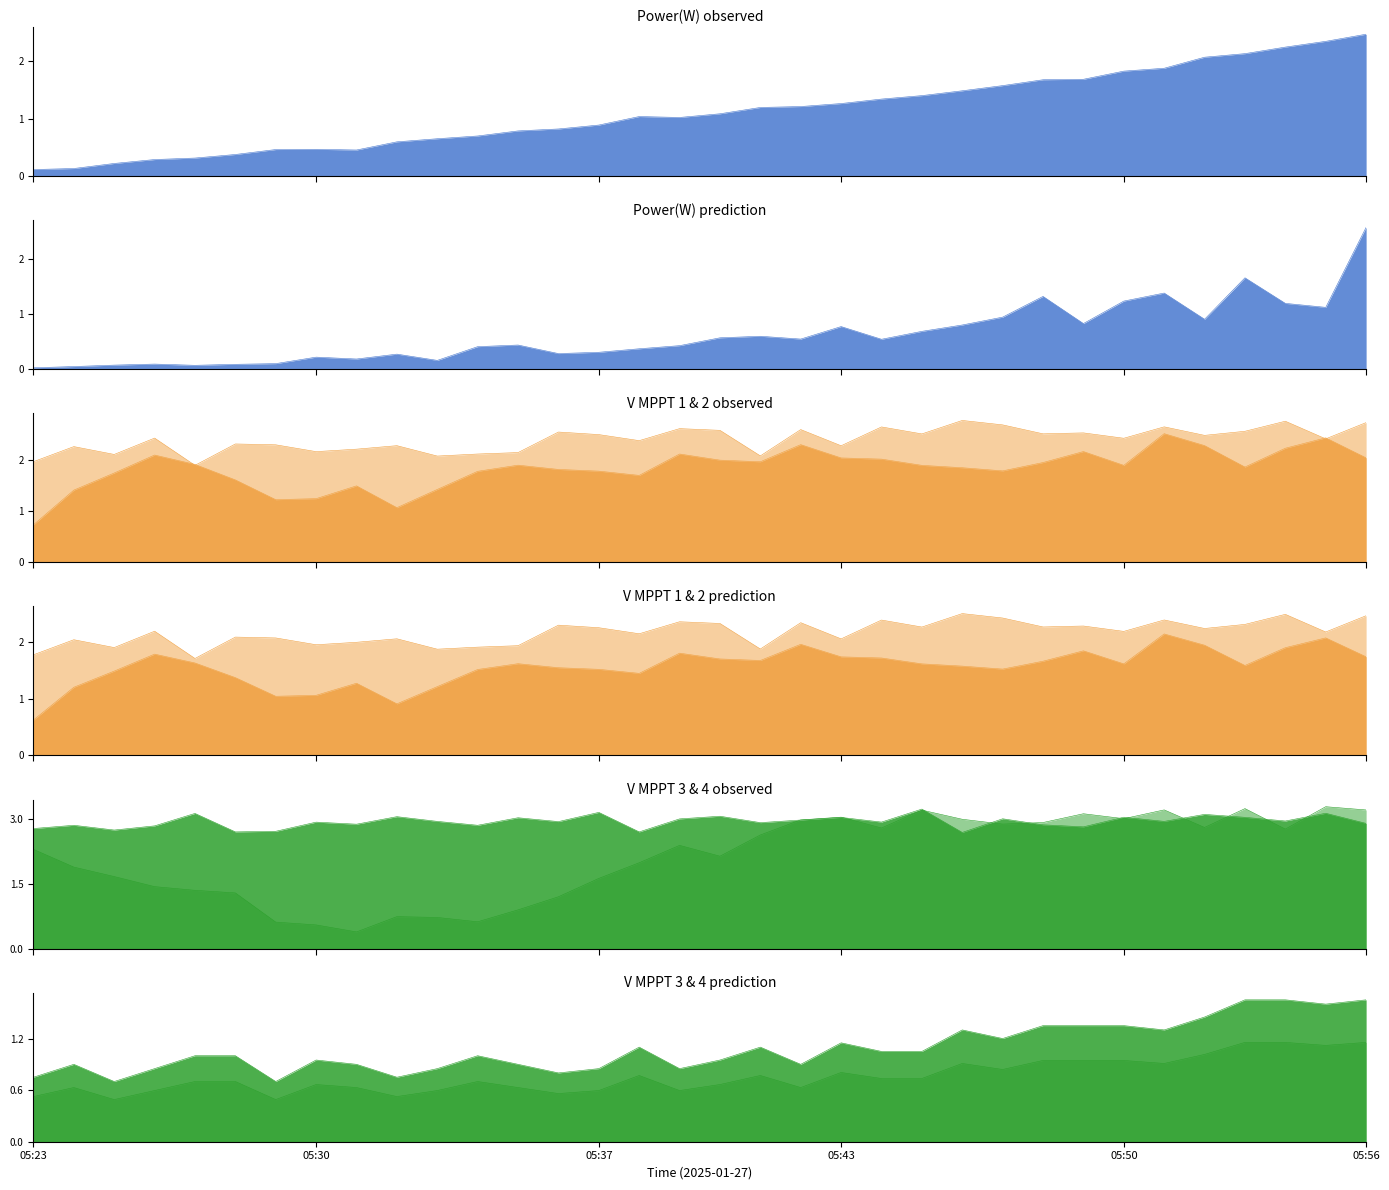

Where does the Power(W) series first go above 1?

05:38